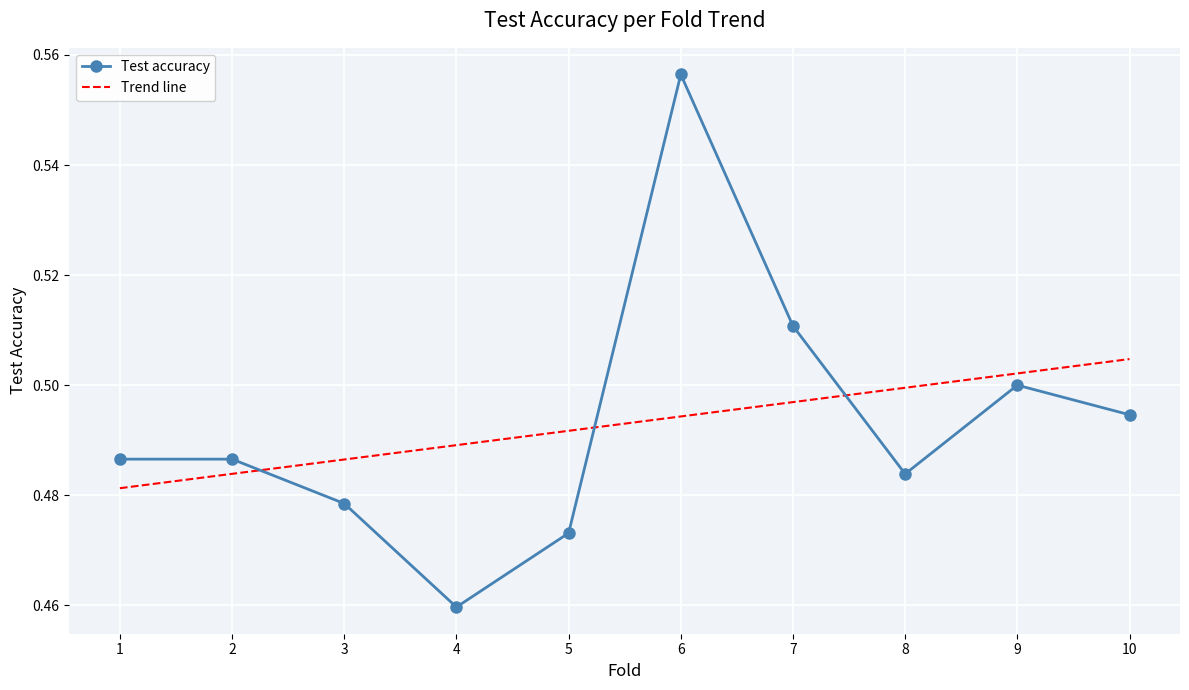

Which label corresponds to the smallest value in the chart?

4